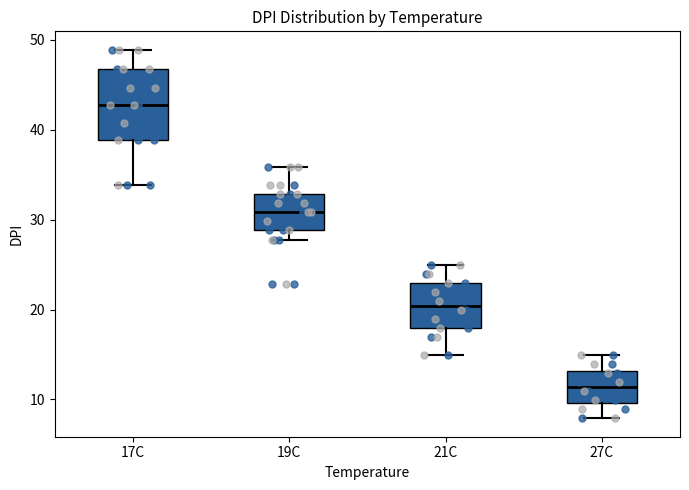

Which box has the lowest median line?

27C